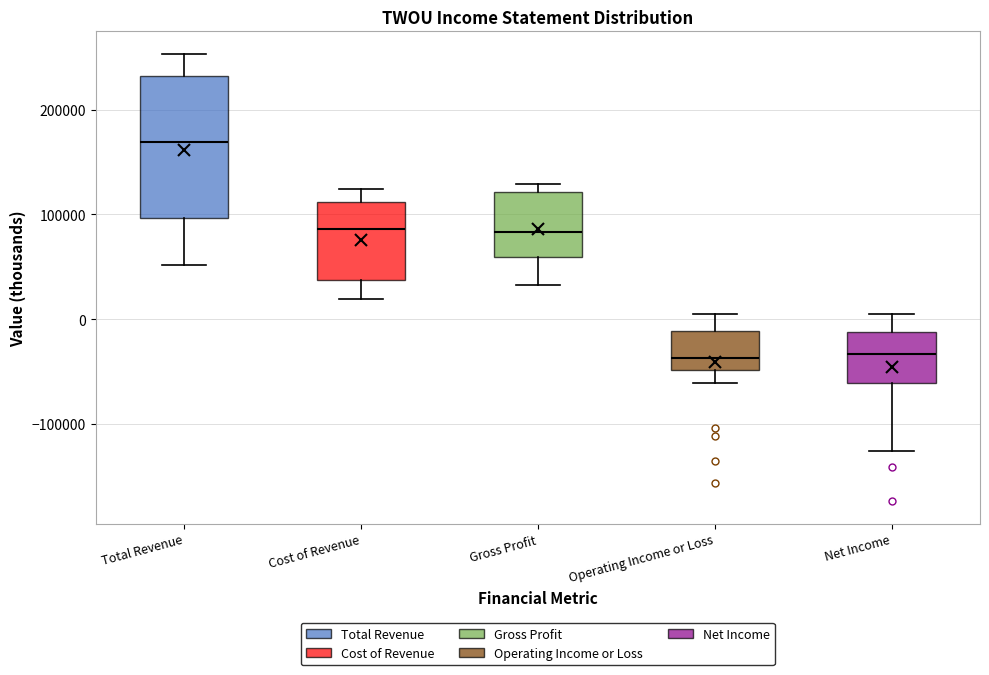

Comparing the boxes themselves (not the whiskers), which one is the tallest?

Total Revenue